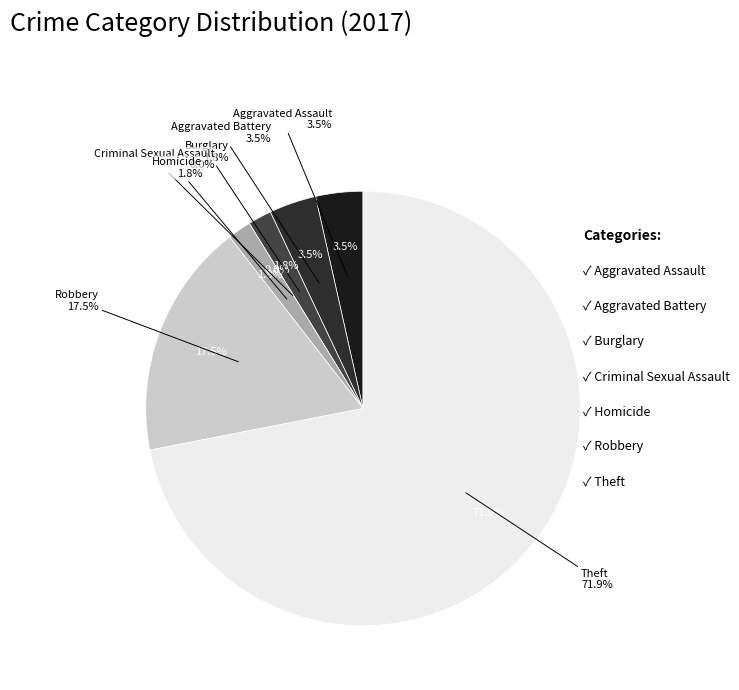

Between Criminal Sexual Assault and Burglary, which is larger?

Burglary